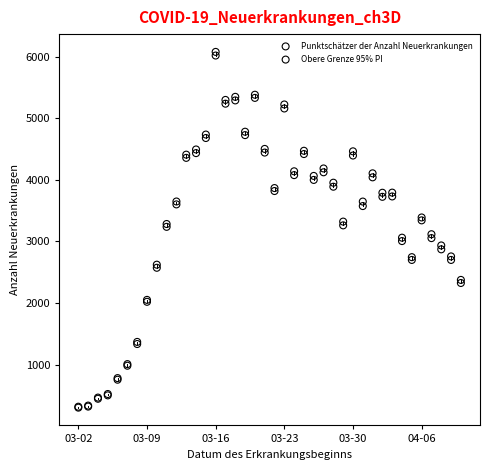

What are all the series names shown in the legend?

Punktschätzer der Anzahl Neuerkrankungen, Obere Grenze 95% PI